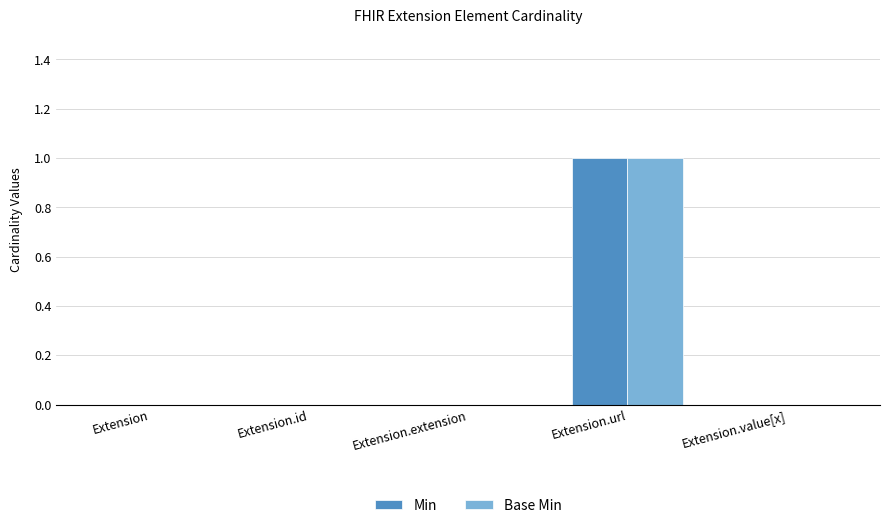

Reading left to right, list all the values displayed in this chart.

Min: Extension=0	Extension.id=0	Extension.extension=0	Extension.url=1	Extension.value[x]=0
Base Min: Extension=0	Extension.id=0	Extension.extension=0	Extension.url=1	Extension.value[x]=0